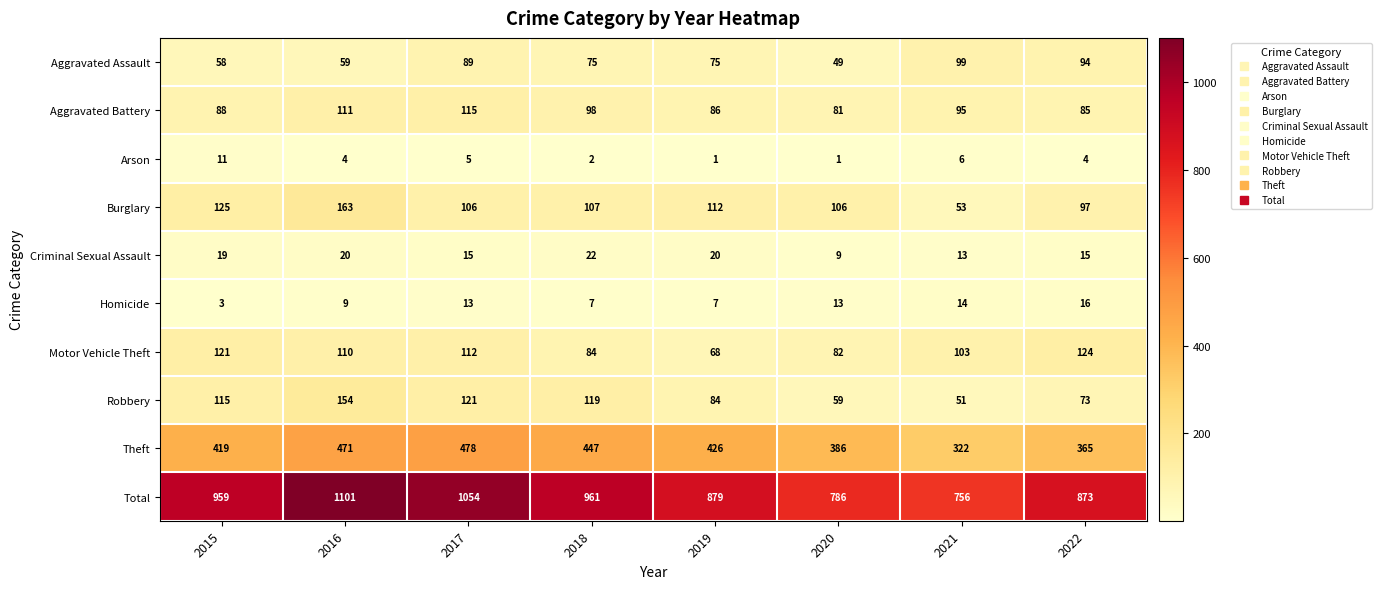

How many series are shown in this chart?

10